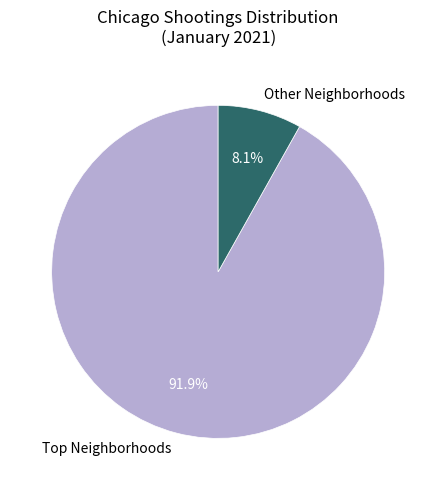

Which category has the smallest portion of the pie?

Other Neighborhoods